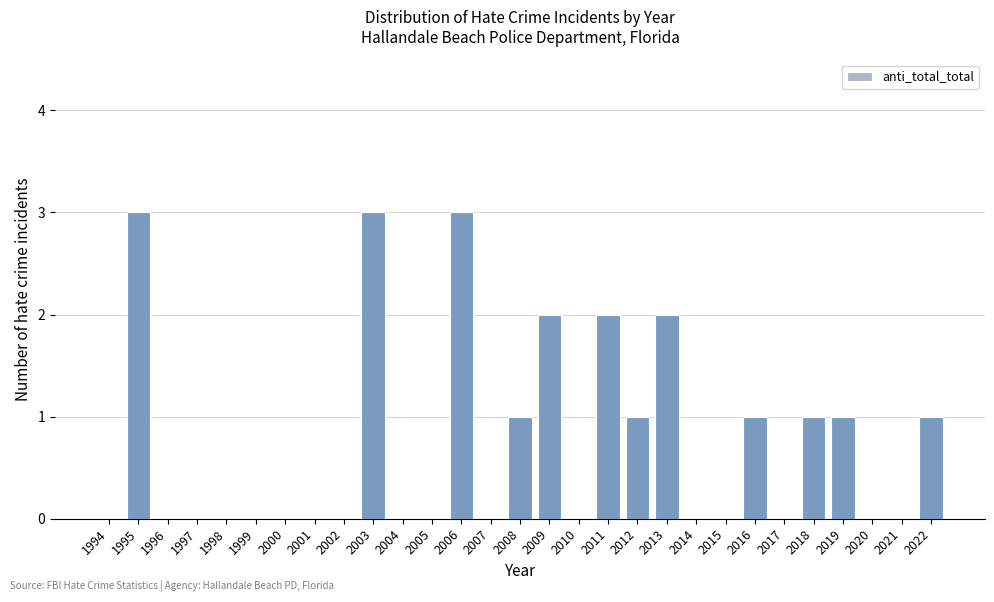

Reading left to right, transcribe all the data shown in this chart.

1994=0	1995=3	1996=0	1997=0	1998=0	1999=0	2000=0	2001=0	2002=0	2003=3	2004=0	2005=0	2006=3	2007=0	2008=1	2009=2	2010=0	2011=2	2012=1	2013=2	2014=0	2015=0	2016=1	2017=0	2018=1	2019=1	2020=0	2021=0	2022=1